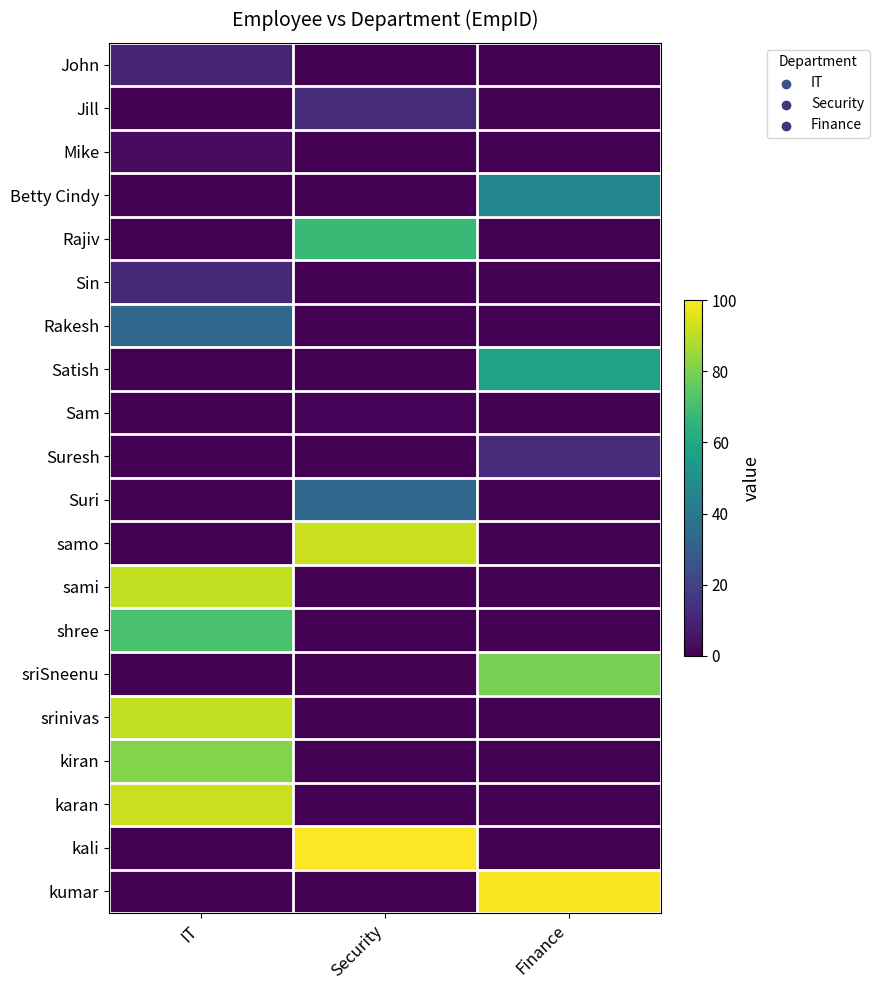

What is the difference between the highest and lowest values at Security?

1.0